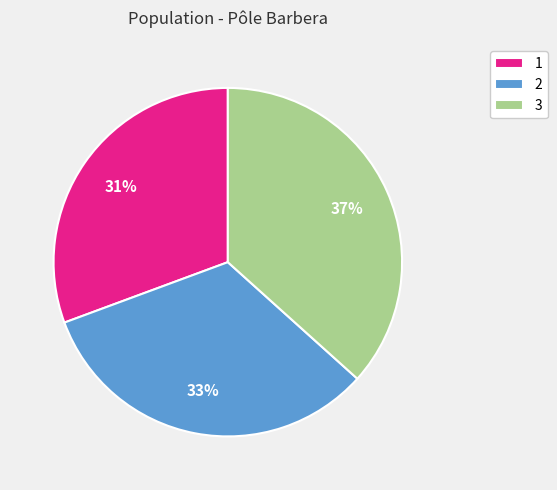

Is there any slice that represents more than half of the pie?

No